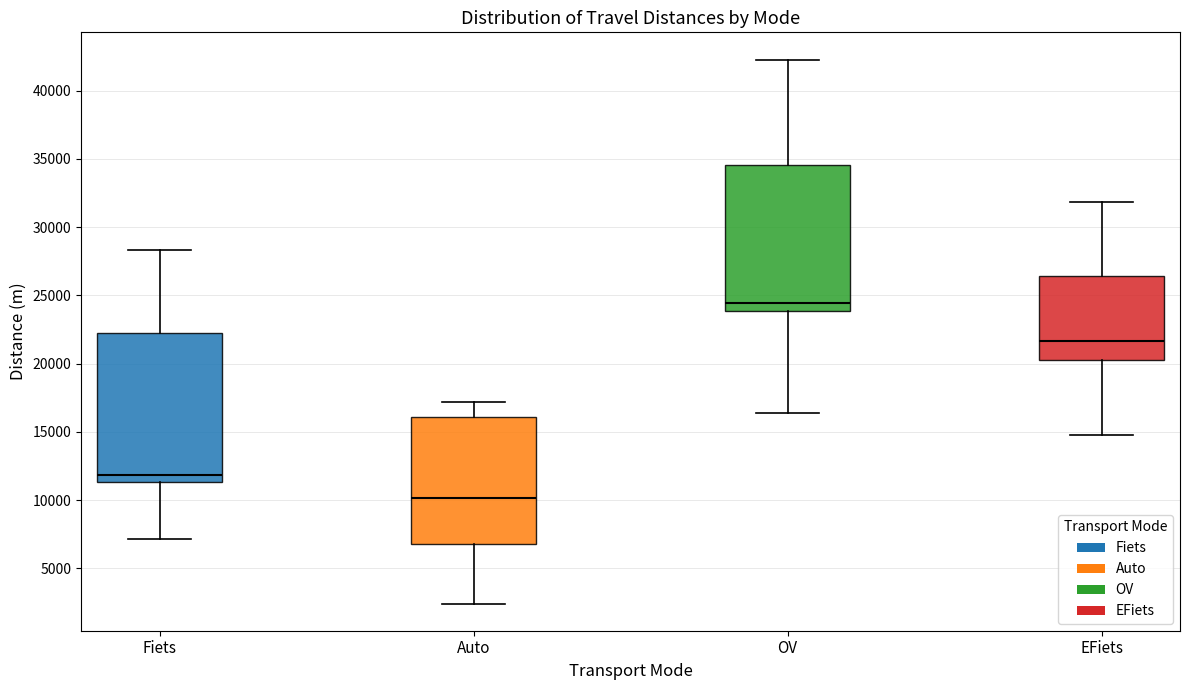

Reading left to right, read every box against the y-axis: the position of its median line, the range the box covers, and the ends of its whiskers. The values are not printed on the chart, so give them approximately, as read against the axis.

Fiets: median 12000, box 11500 to 22500, whiskers 7000 to 28500
Auto: median 10000, box 7000 to 16000, whiskers 2500 to 17000
OV: median 24500, box 24000 to 34500, whiskers 16500 to 42500
EFiets: median 21500, box 20000 to 26500, whiskers 15000 to 32000